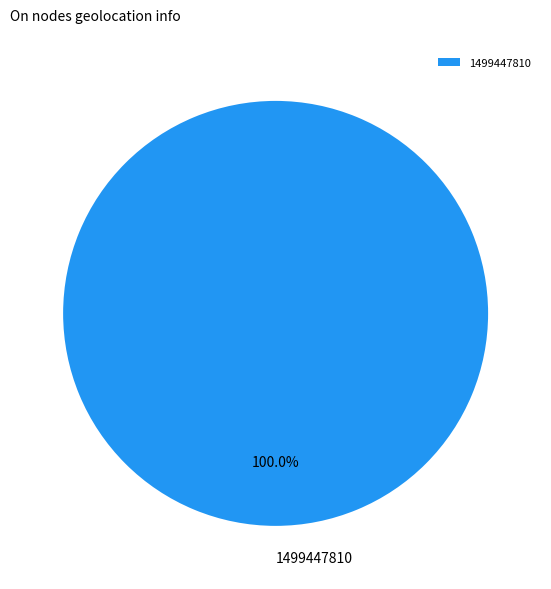

Rank the categories by value from highest to lowest.

1499447810